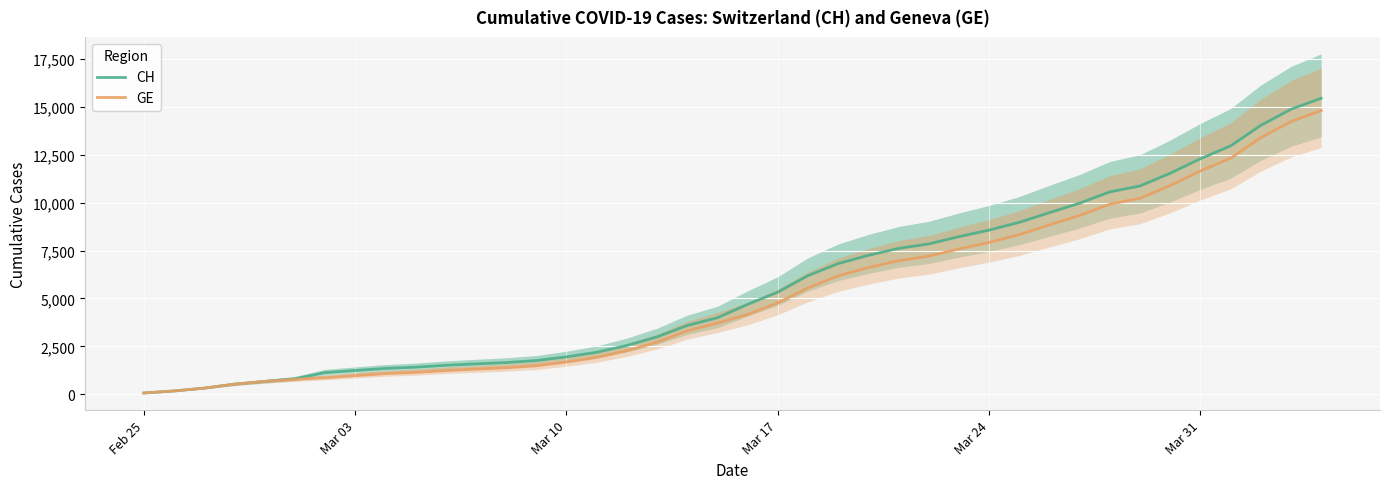

At Mar 10, list the series in order from smallest to largest.

GE, CH